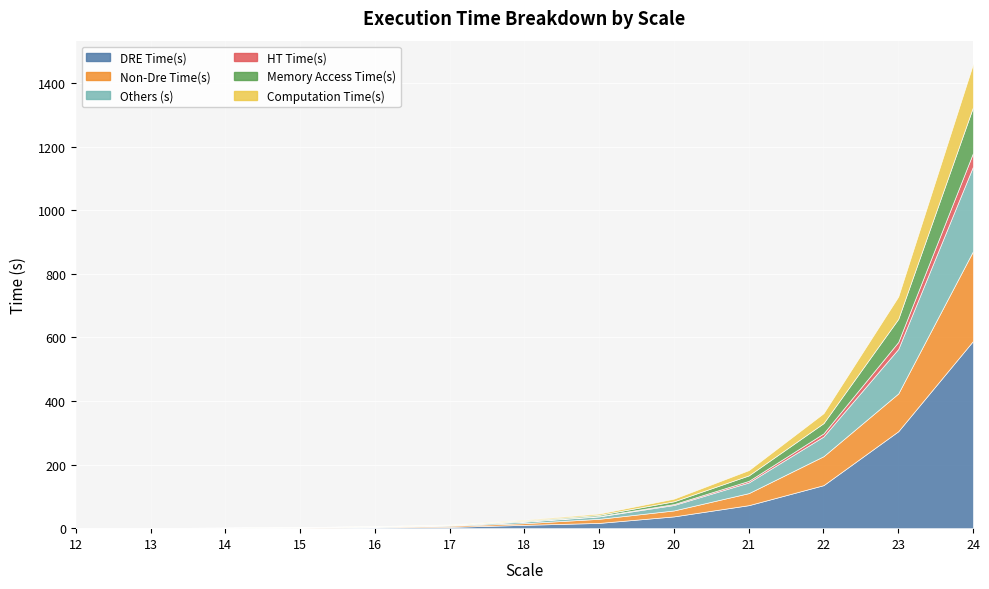

What are all the series names shown in the legend?

DRE Time(s), Non-Dre Time(s), Others (s), HT Time(s), Memory Access Time(s), Computation Time(s)